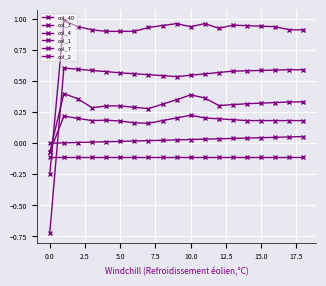

How many values in col_3 are below zero?

1